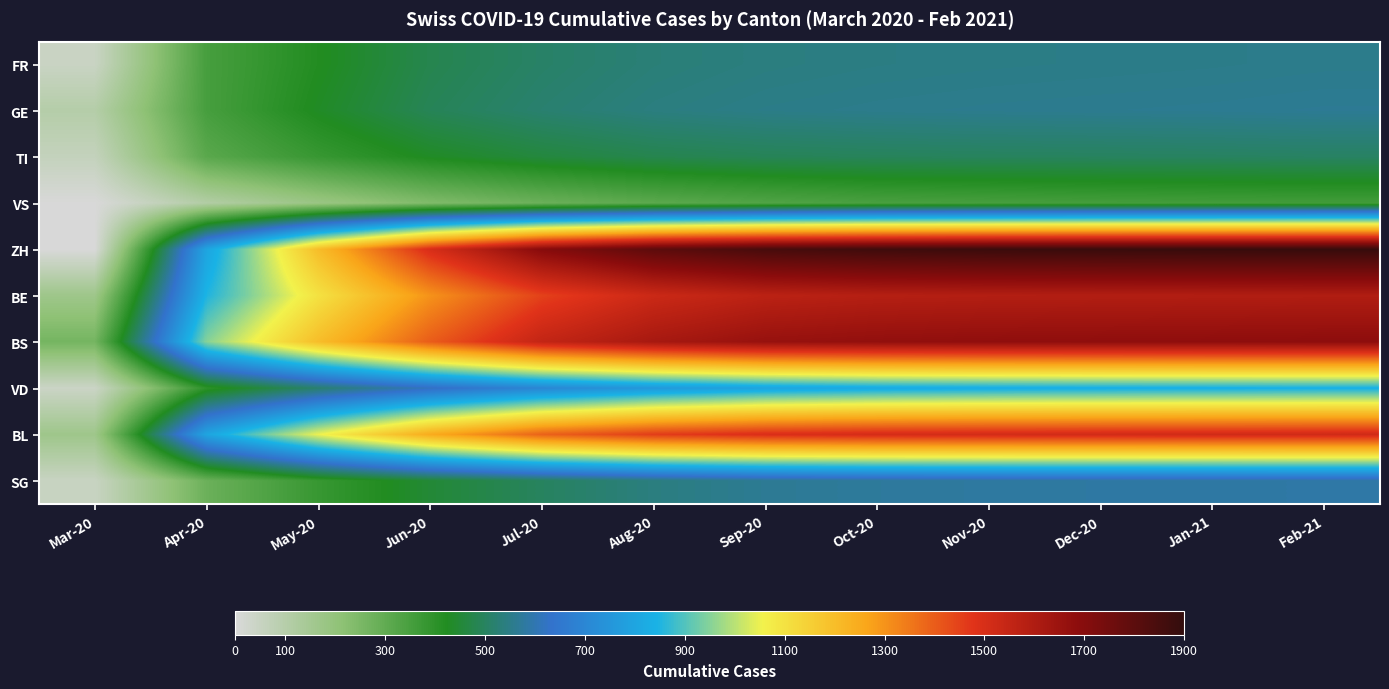

Which series changed the most between Aug-20 and Feb-21?

ZH